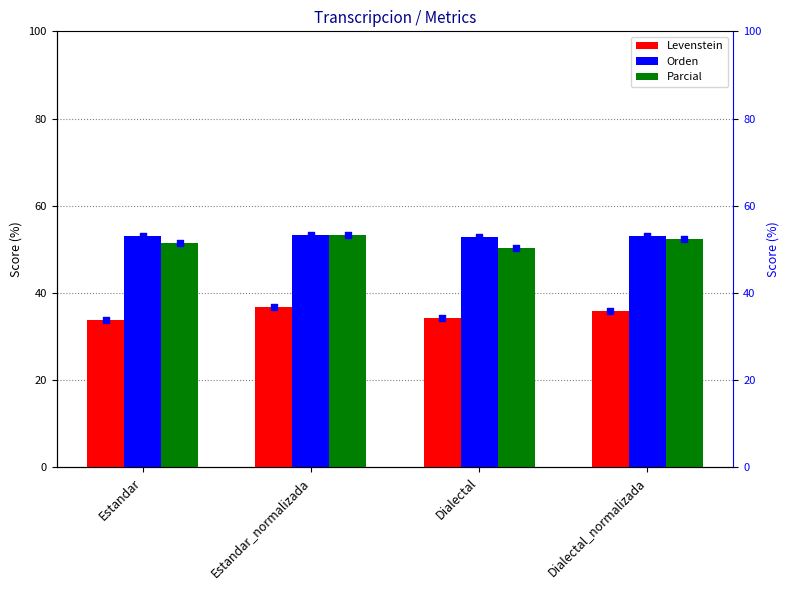

At how many categories does at least one series exceed 48?

4